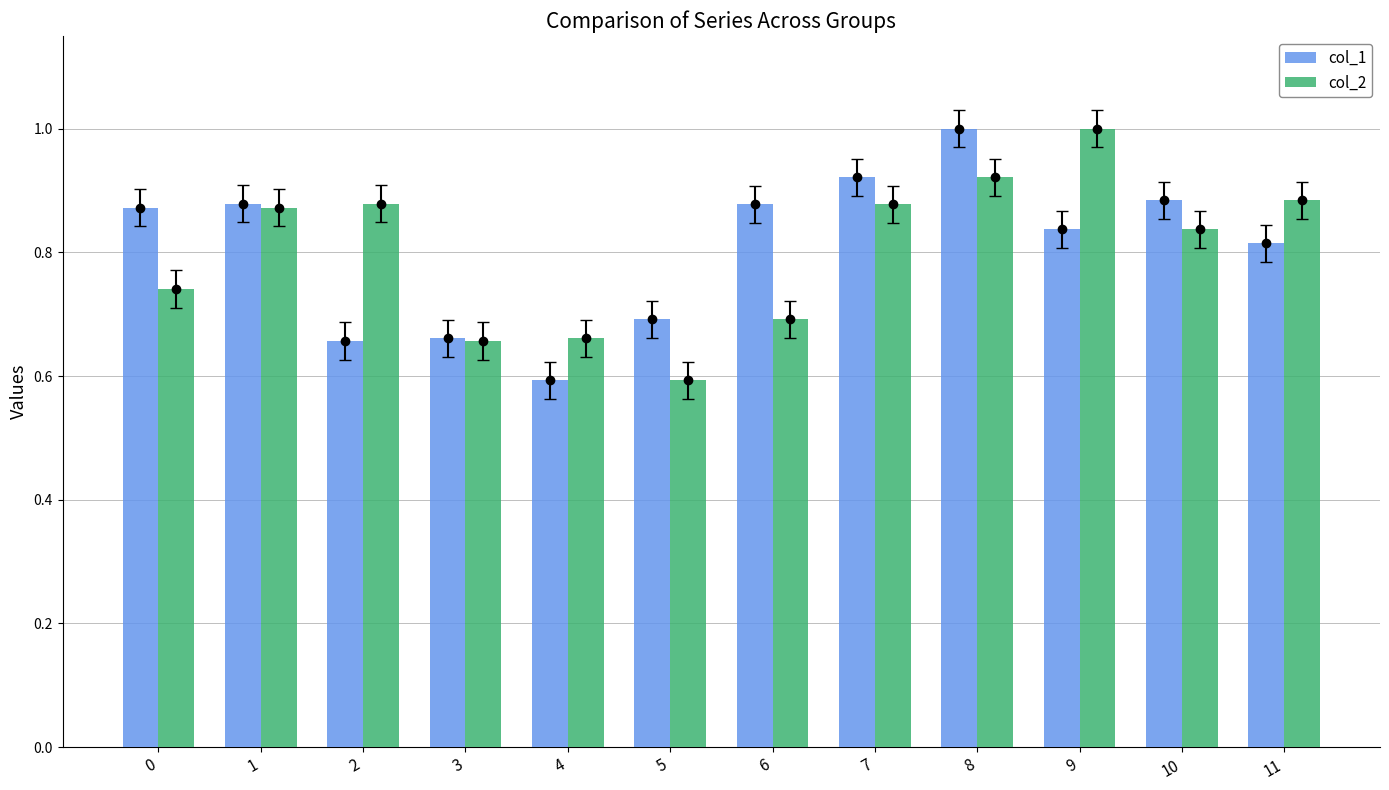

Is the value of col_2 at 11 greater than the value of col_1 at 1?

Yes